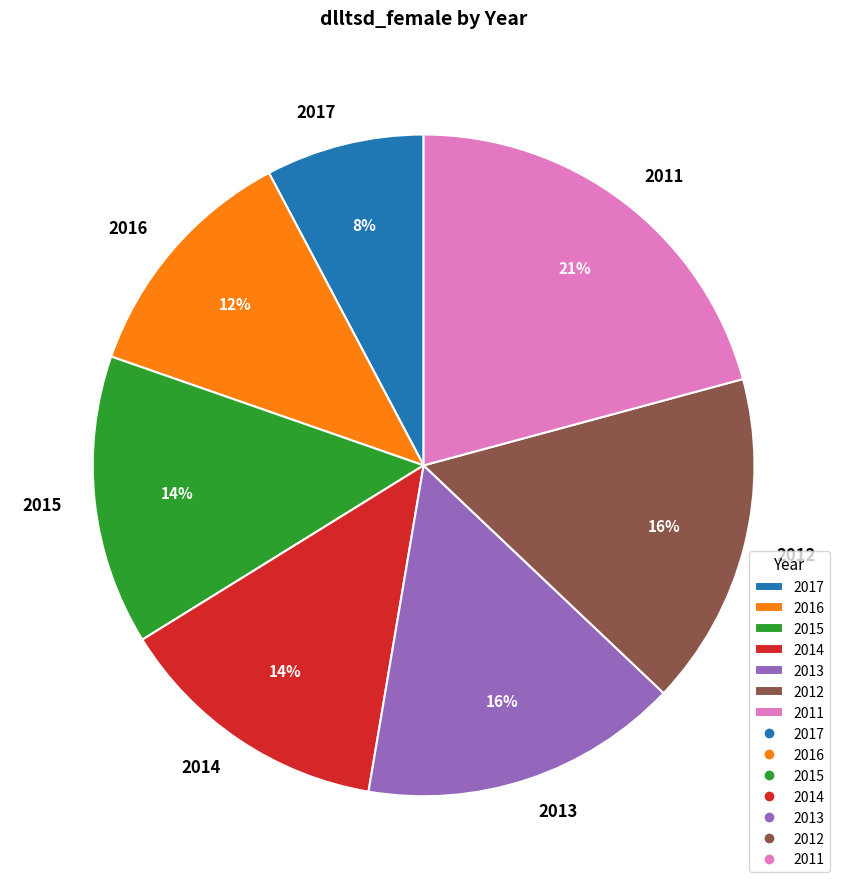

Which has a higher value, 2017 or 2011?

2011